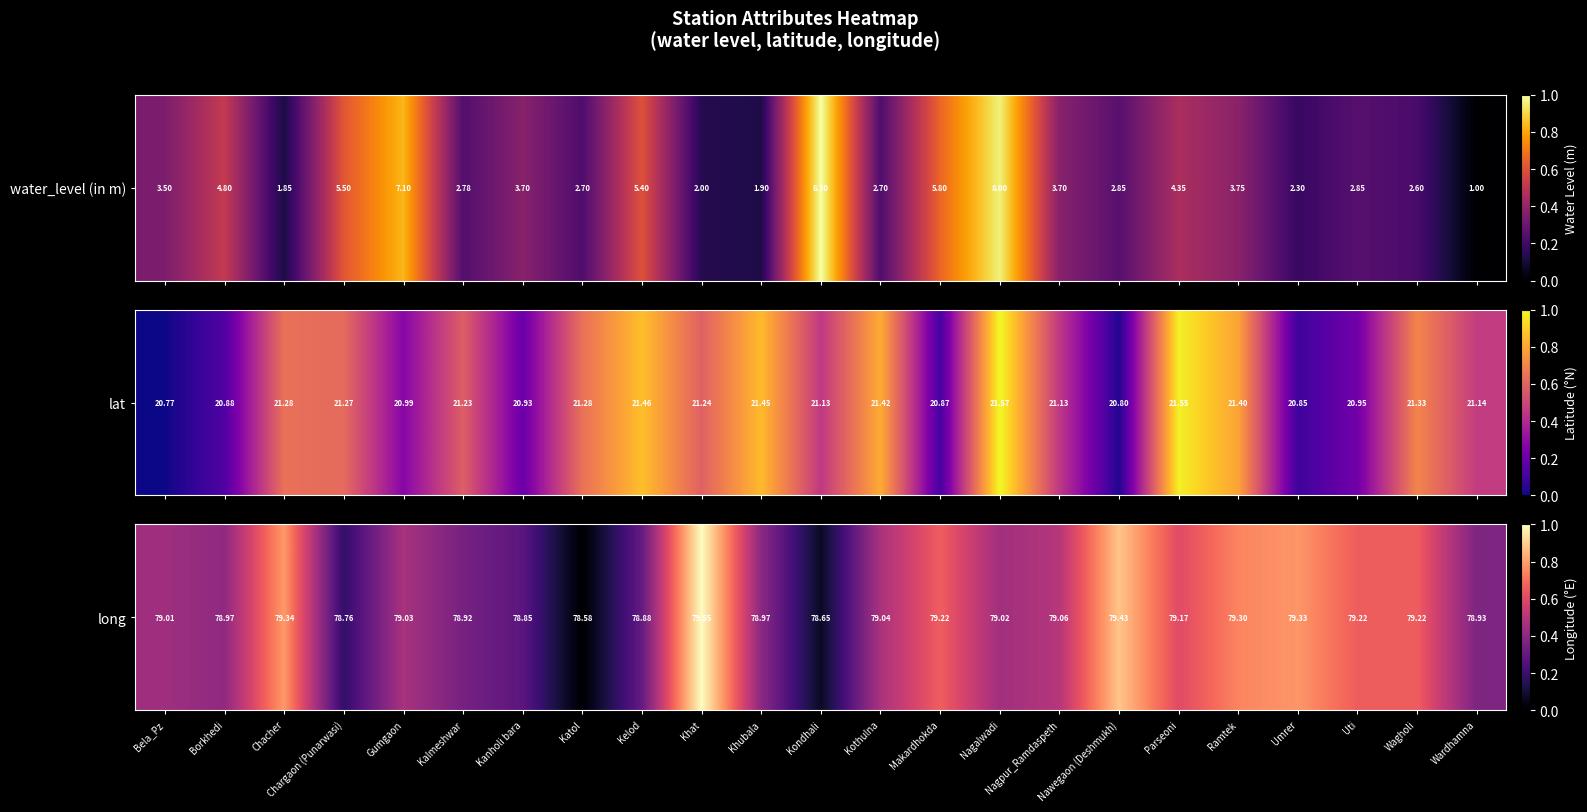

The value at Katol is 0.5. True or false?

False